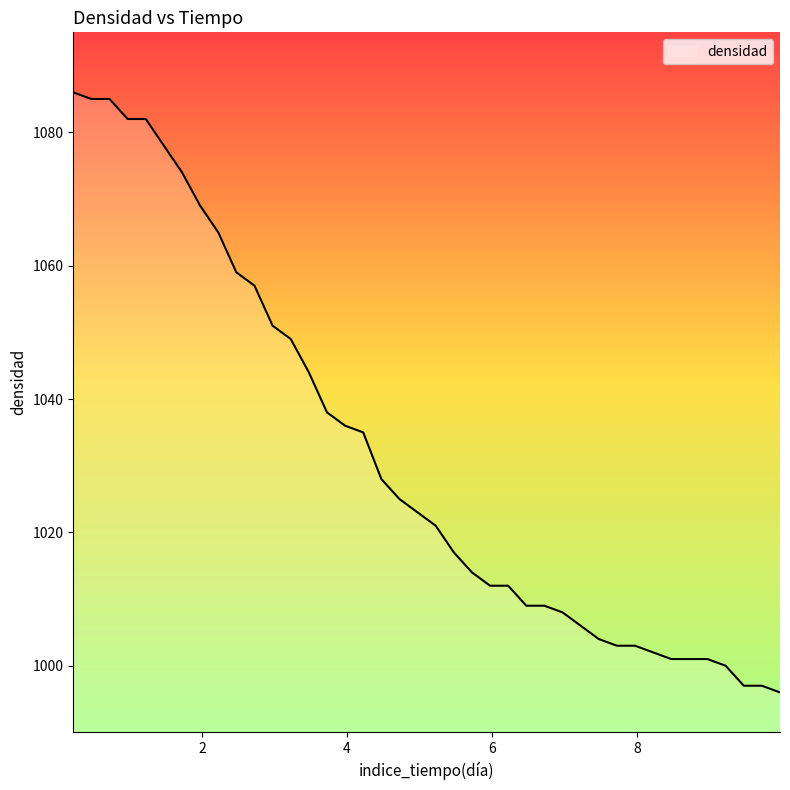

What is the minimum value shown in the chart?

996